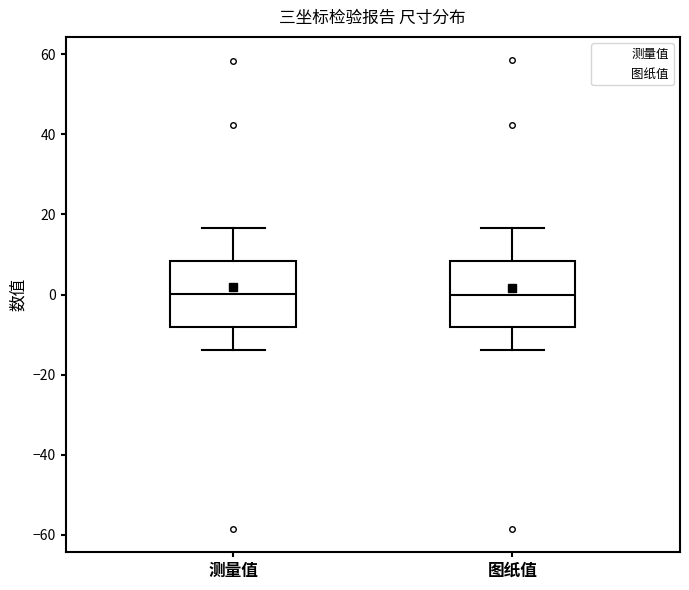

Reading left to right, transcribe this box plot: for each box, give where its median line is, the range the box spans, and where its two whiskers end, as read against the y-axis. The values are not printed on the chart, so give them approximately, as read against the axis.

测量值: median 0, box -8 to 8, whiskers -14 to 16
图纸值: median 0, box -8 to 8, whiskers -14 to 16